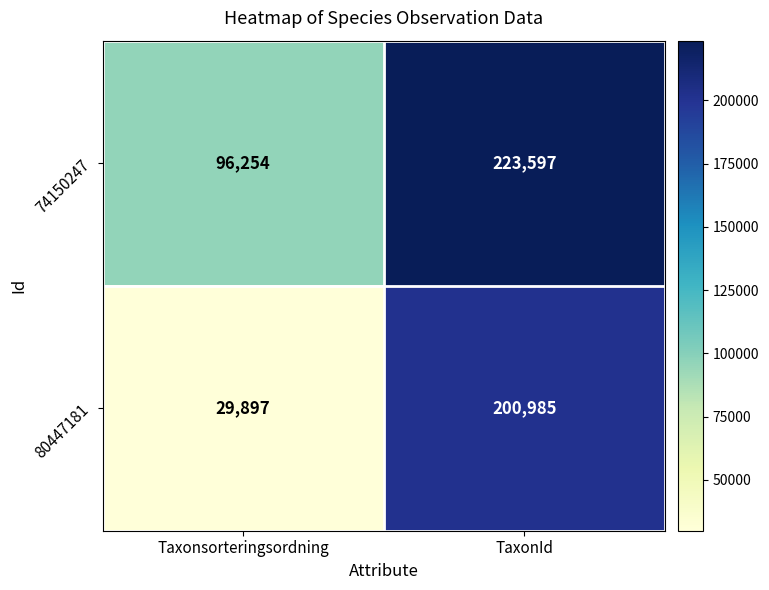

Rank the series by their average value, from highest to lowest.

74150247, 80447181